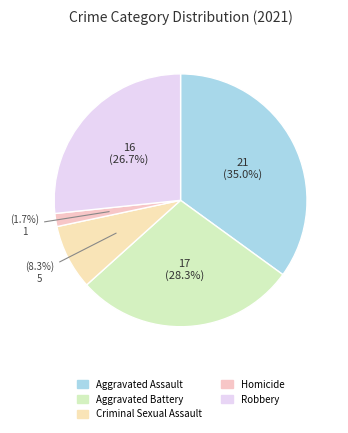

To the nearest percent, what is the average slice percentage?

20%